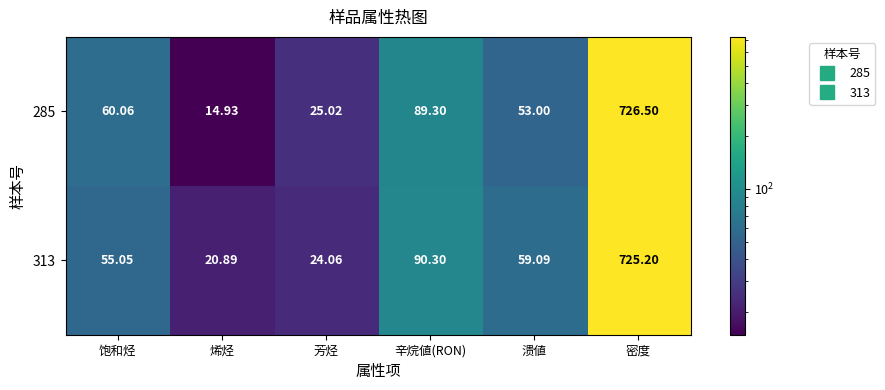

Which label corresponds to the smallest value in the chart?

烯烃